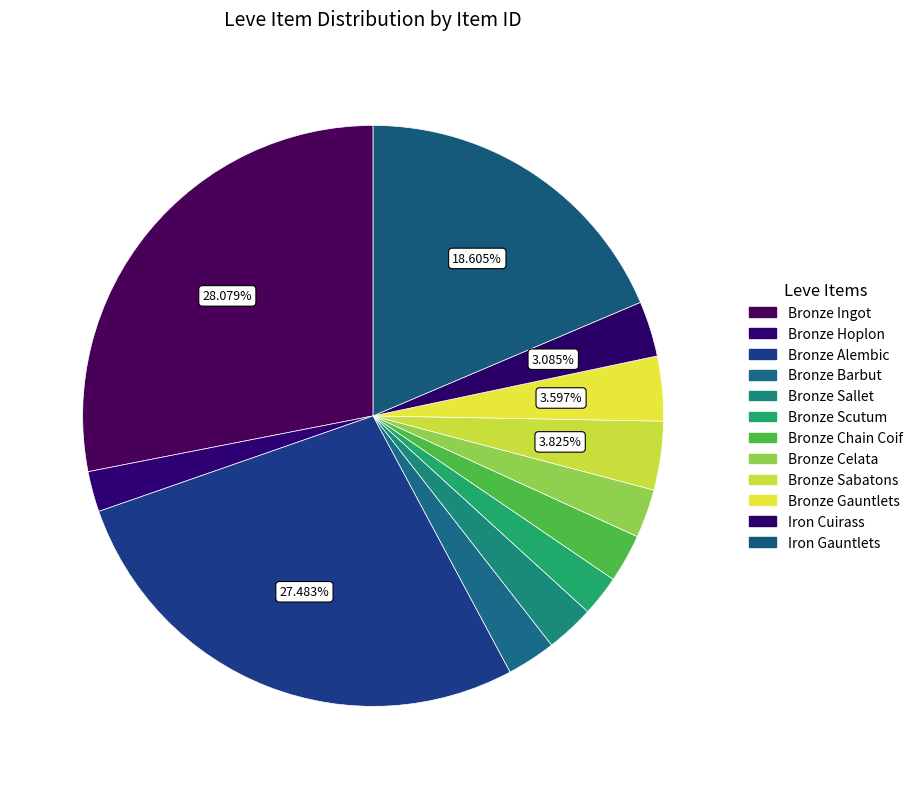

To the nearest percent, what portion does Iron Gauntlets represent?

19%